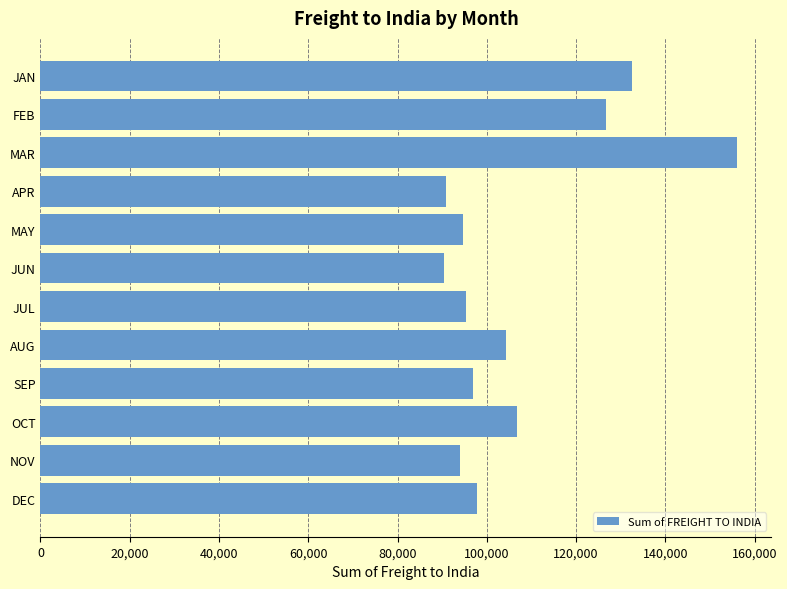

Is it true that the value at JAN is 172769.4?

False